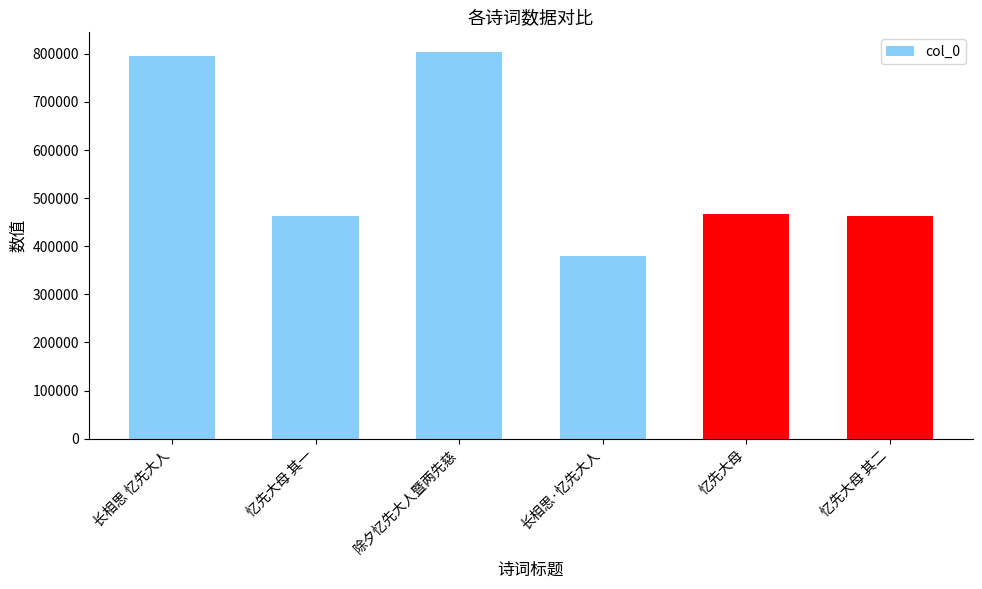

What is the minimum value shown in the chart?

380705